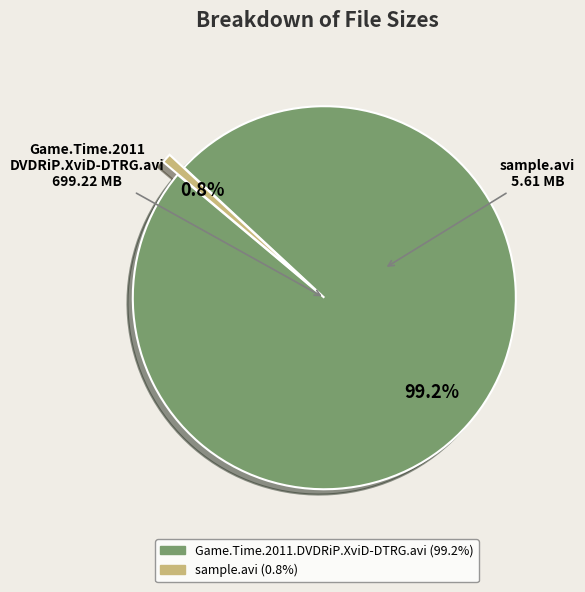

The sample.avi slice represents 1% of the pie. True or false?

True